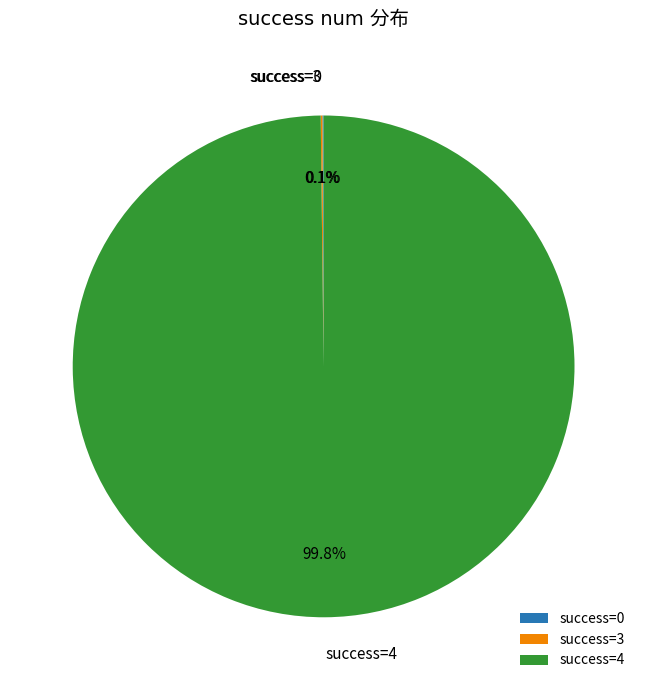

Is there any slice that represents more than half of the pie?

Yes